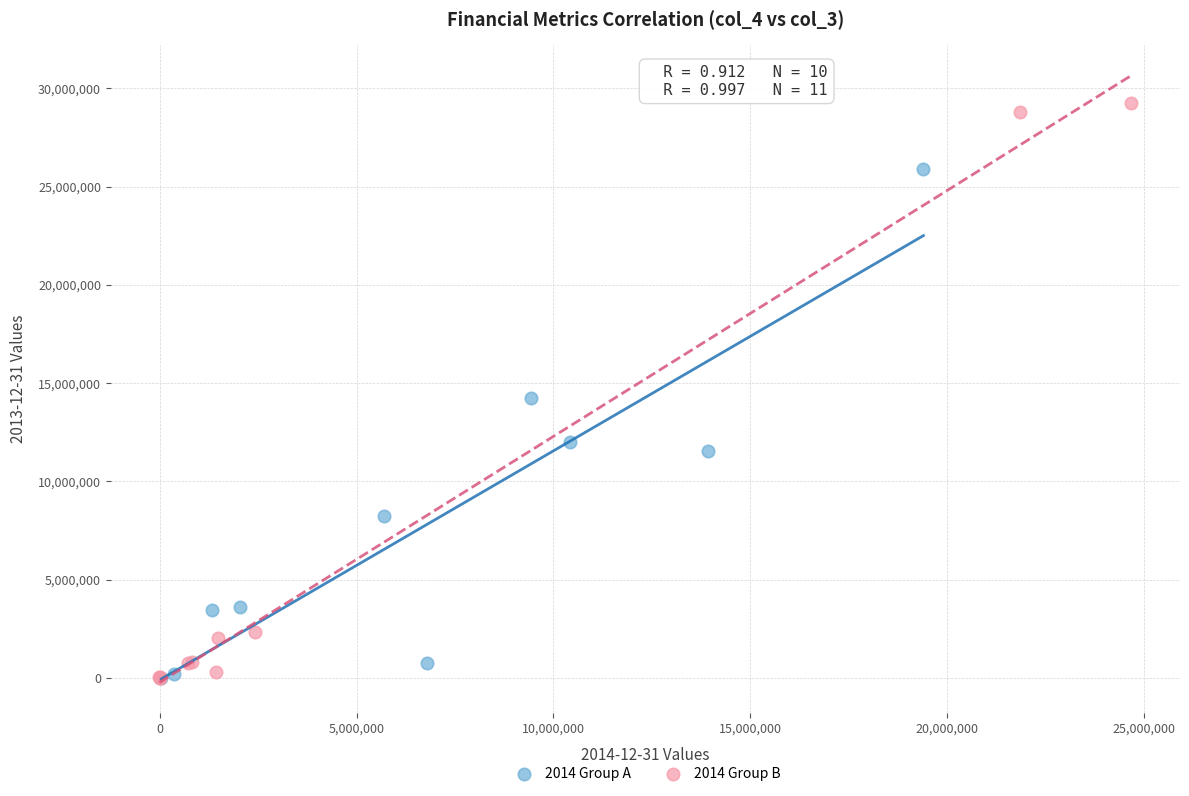

What are all the series names shown in the legend?

2014 Group A, 2014 Group B